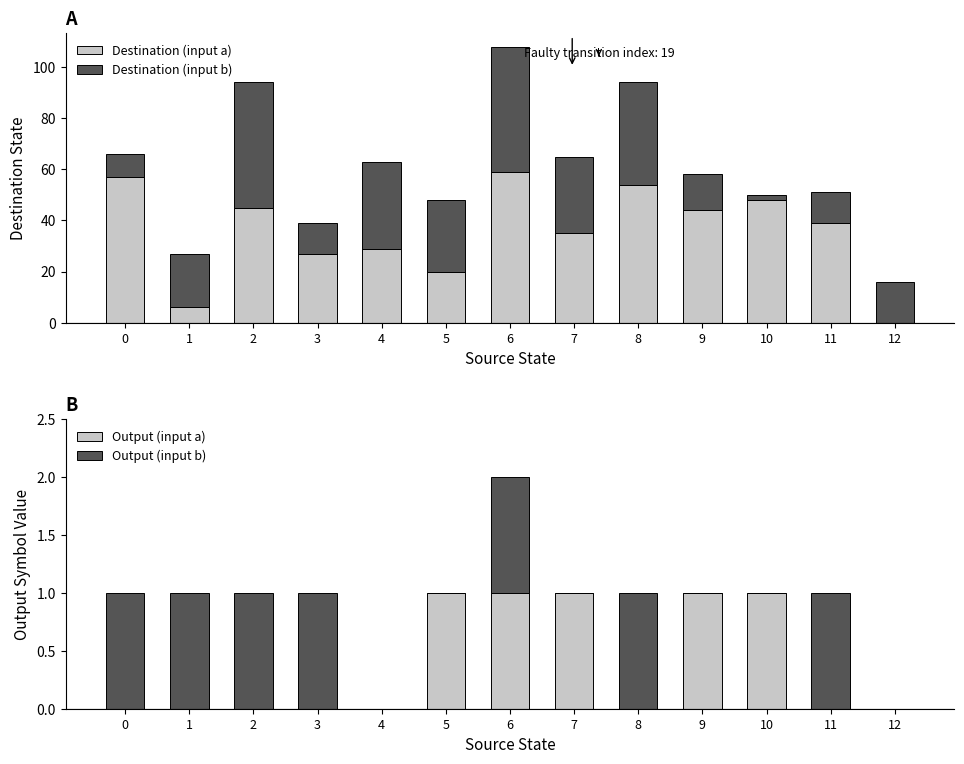

The value of Output (input a) at 3 is 0. True or false?

True